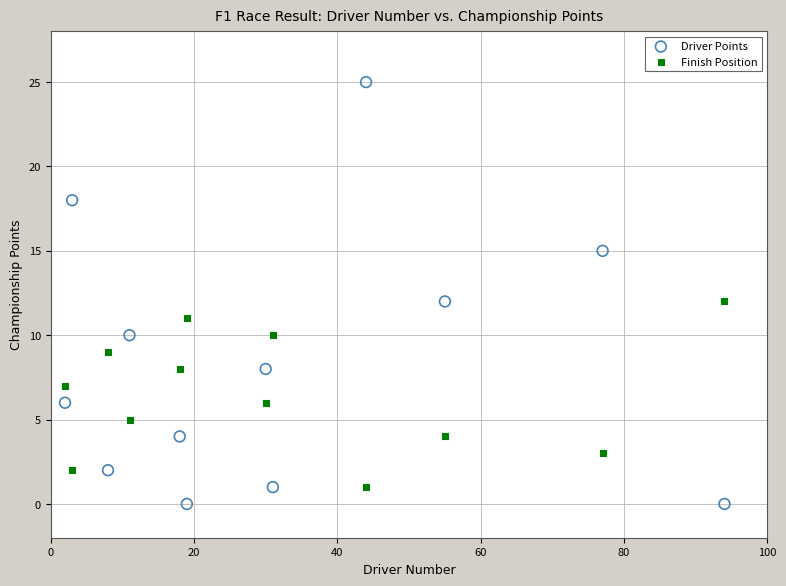

Which series contains the lowest Y value?

Driver Points